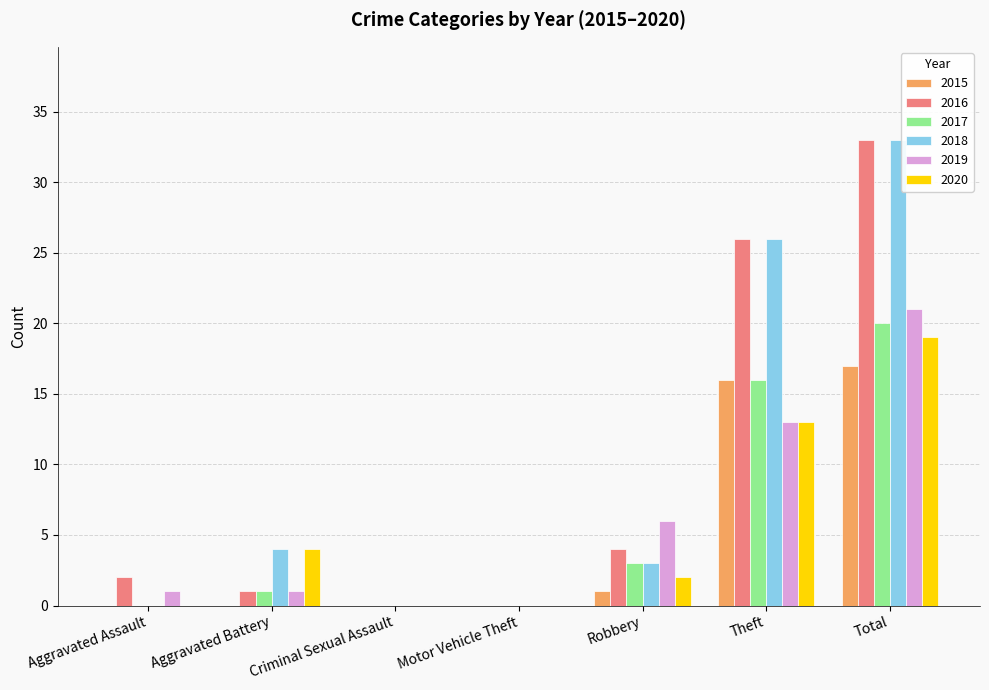

Does the chart contain stacked bars?

No